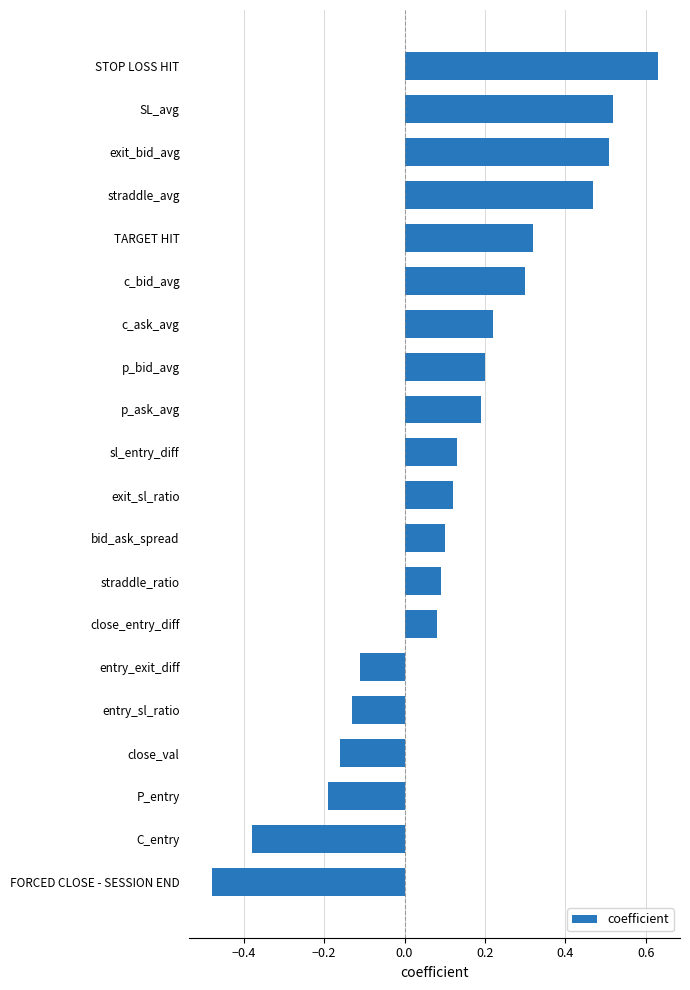

What is the sum of the values at SL_avg and c_ask_avg?

0.7